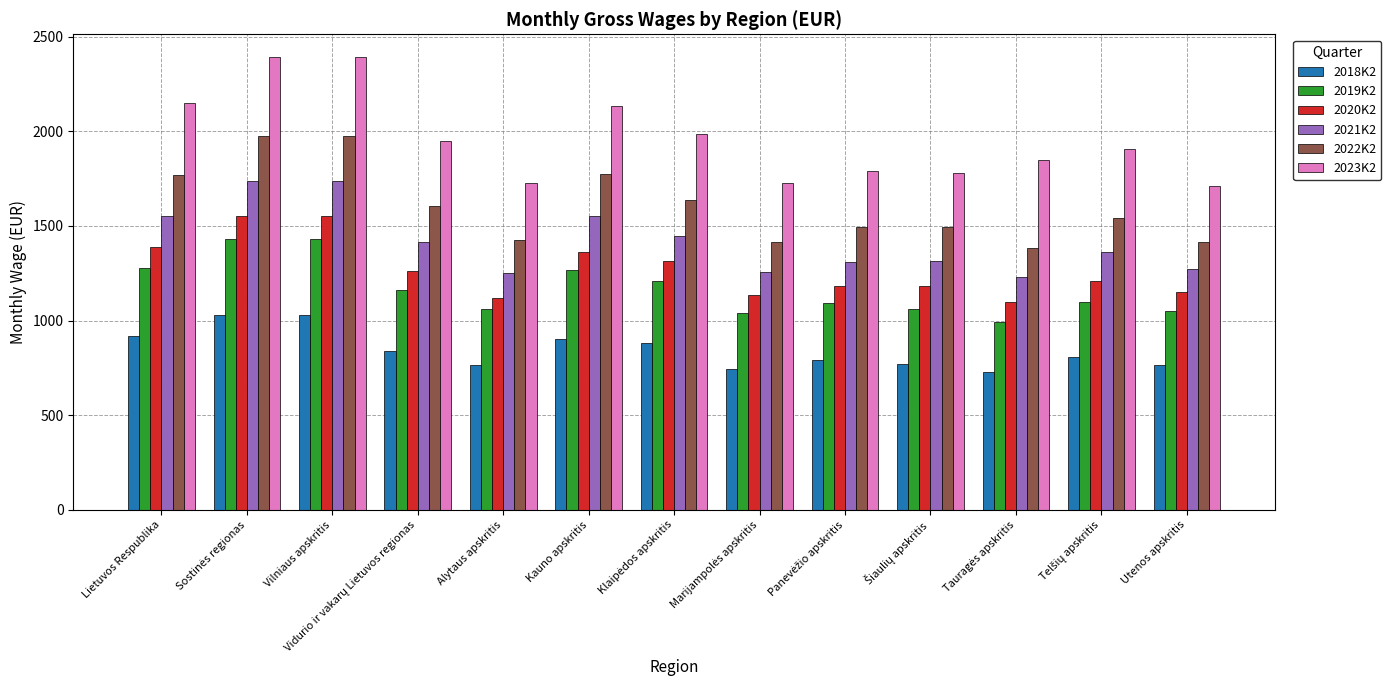

What is the difference between the maximum and minimum values in the 2019K2 series?

442.1